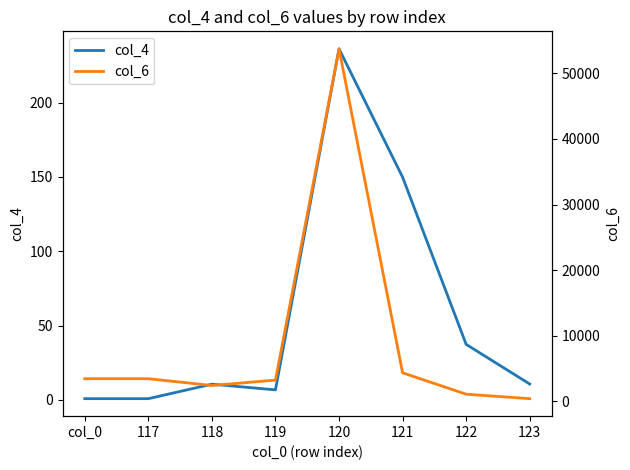

What position from the right is 118?

6